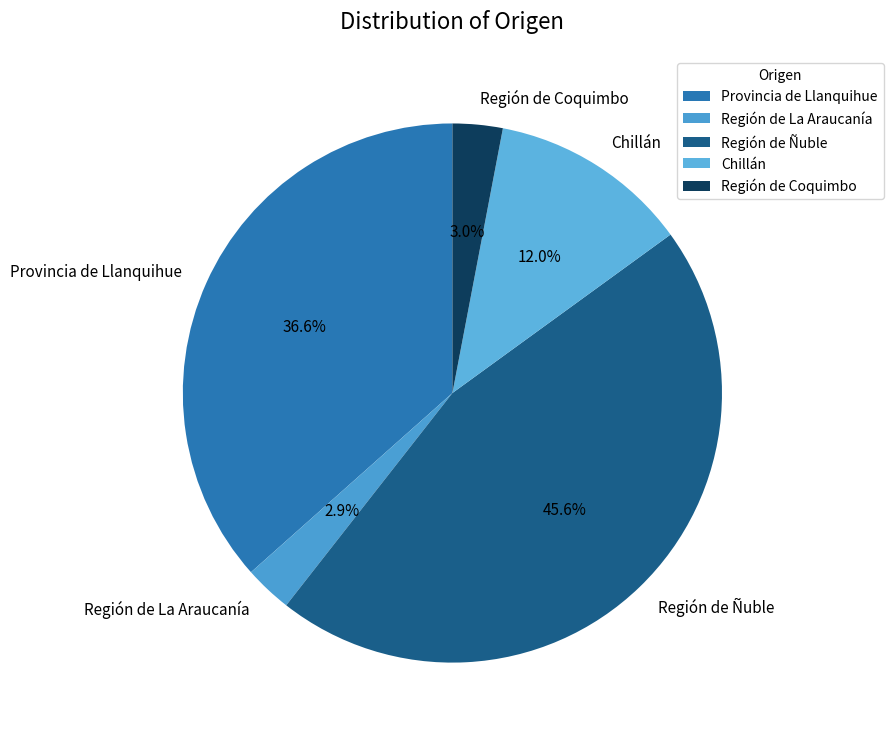

Is Chillán the majority of the pie?

No